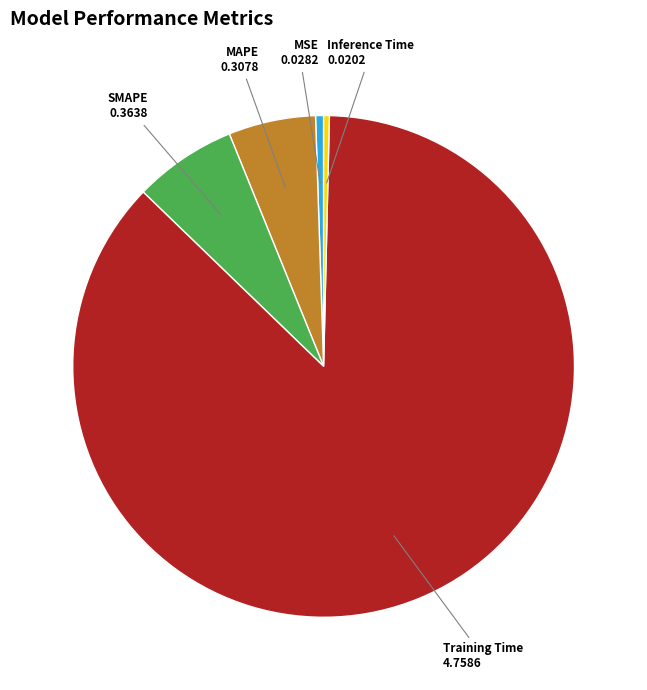

Which category has the biggest portion of the pie?

Training Time